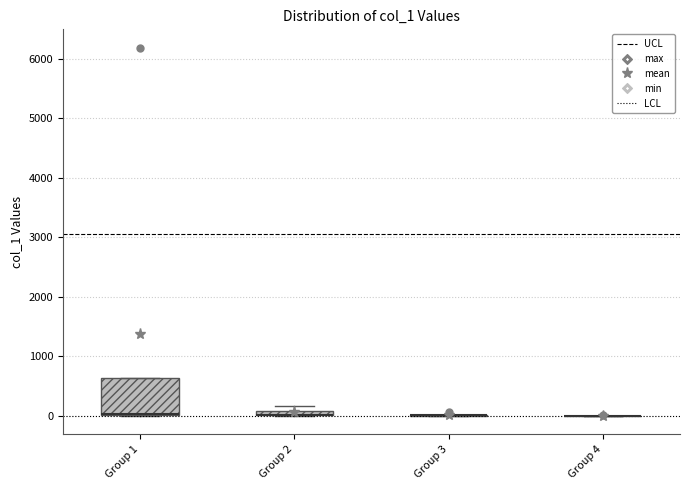

Comparing the boxes themselves (not the whiskers), which one is the tallest?

Group 1